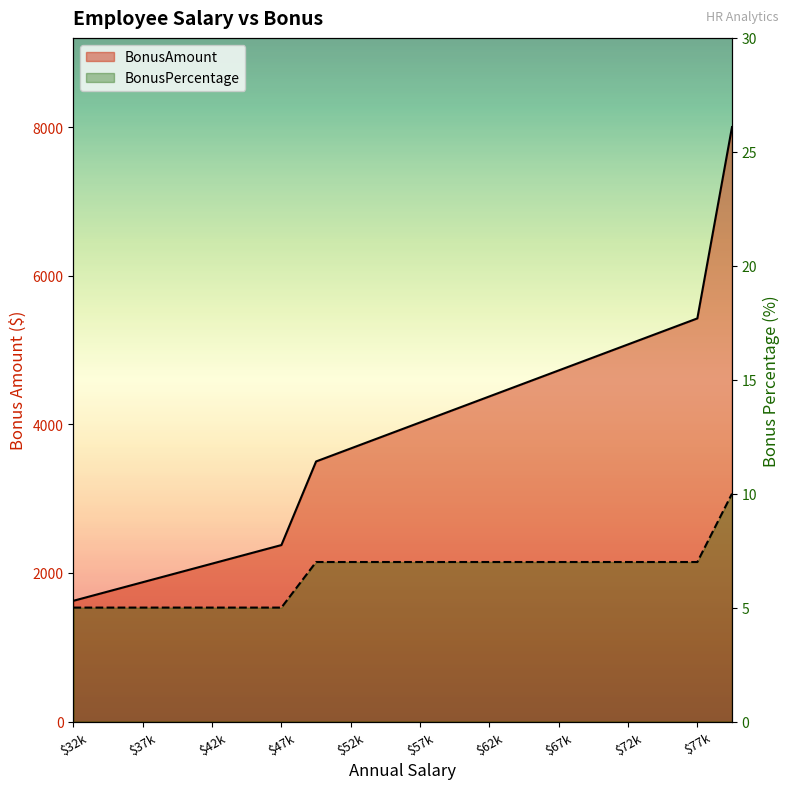

How many distinct data groups are displayed?

2